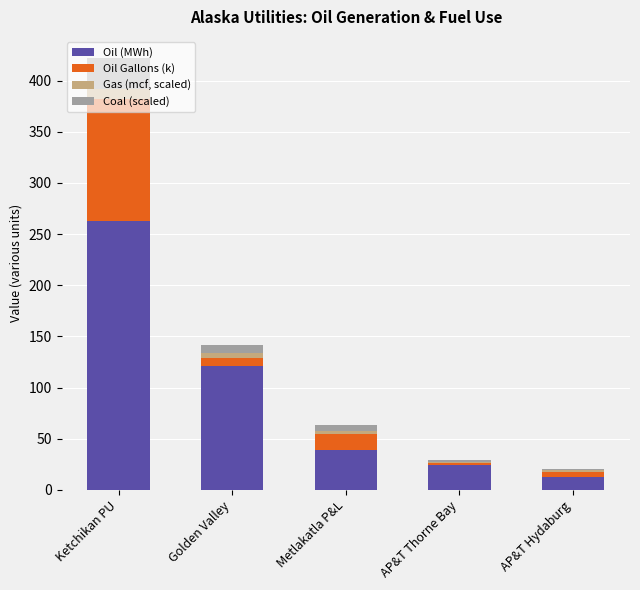

At which category is the sum across all series the highest?

Ketchikan PU